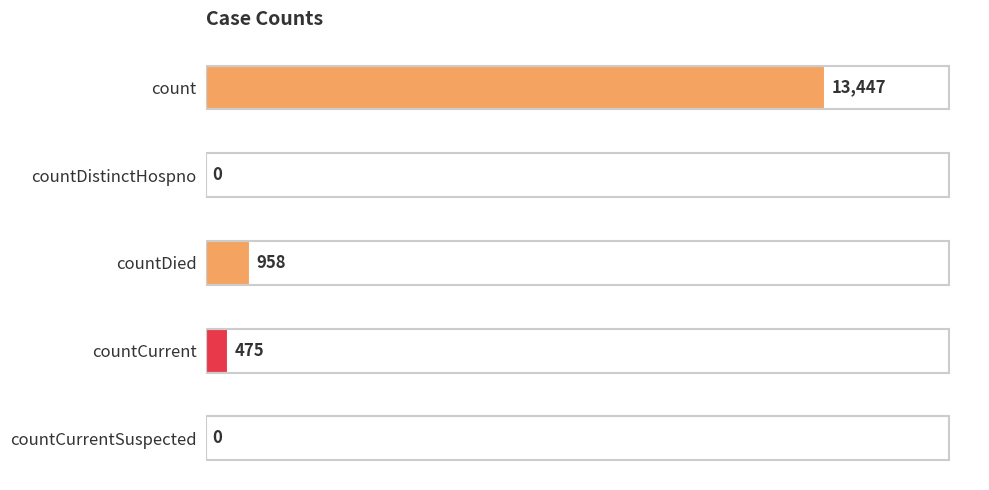

Which has a higher value, countDistinctHospno or countDied?

countDied